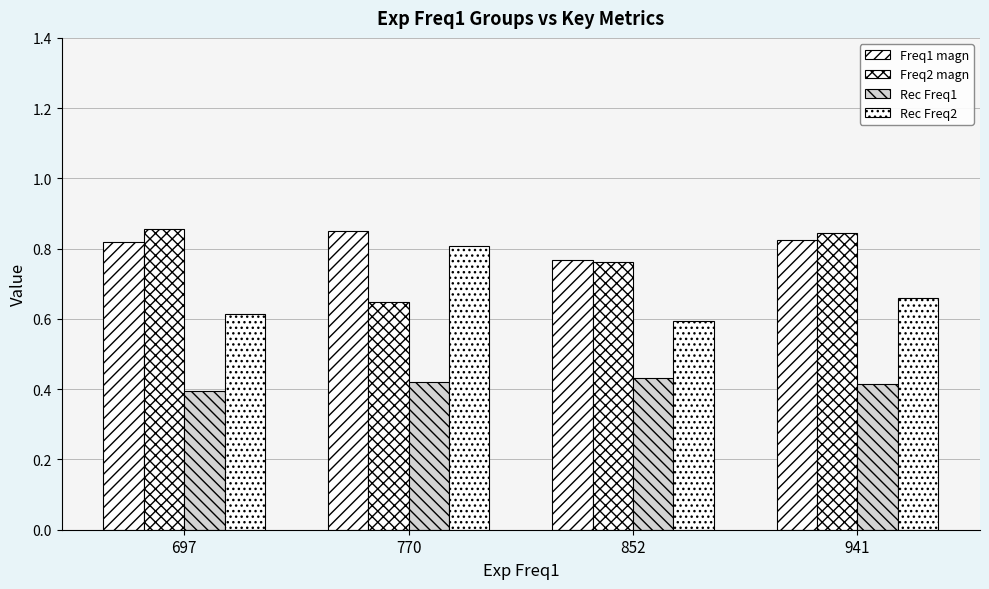

The Rec Freq1 series shows 0.4 at 770. True or false?

True